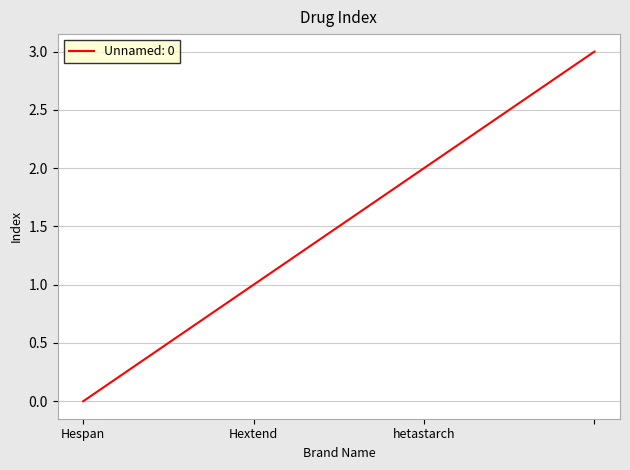

What is the sum of all values?

6